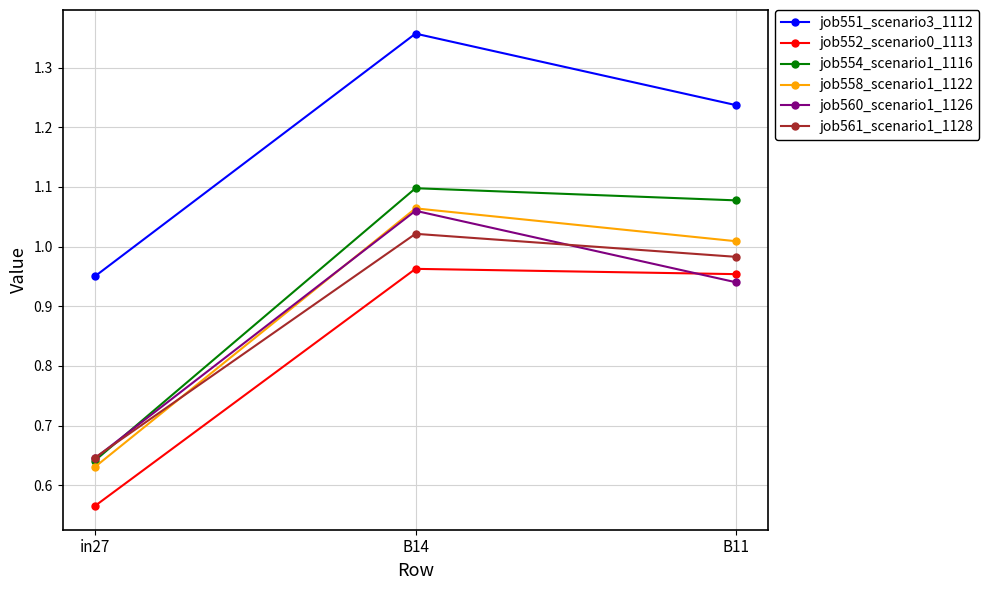

What is the label of the 3rd point from the right?

in27